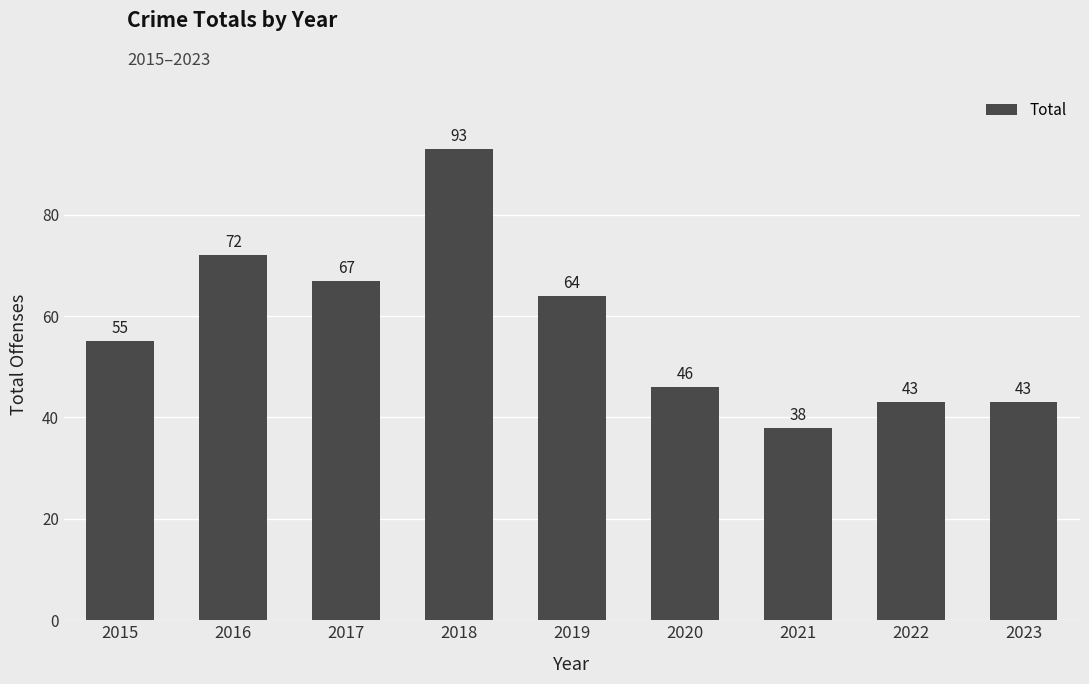

Reading left to right, extract all data points from this chart.

55	72	67	93	64	46	38	43	43